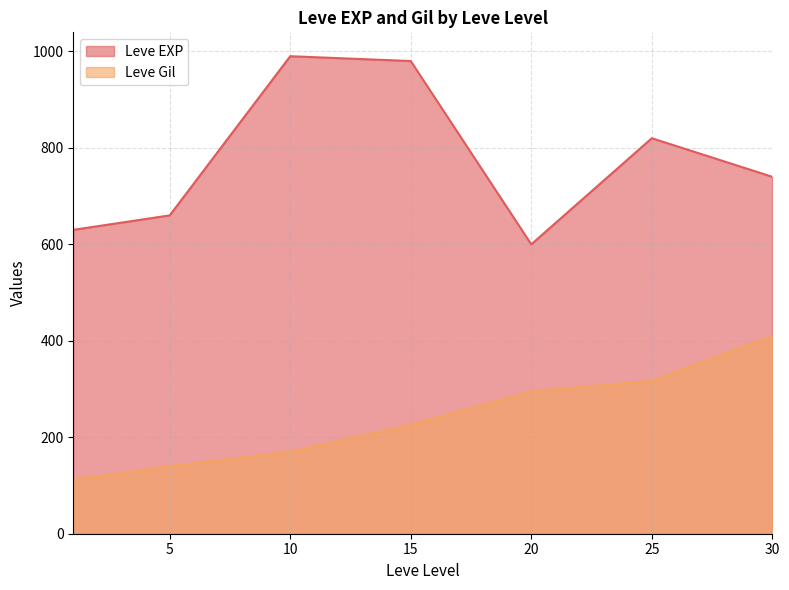

True or false: Leve Gil and Leve EXP intersect in this chart.

False